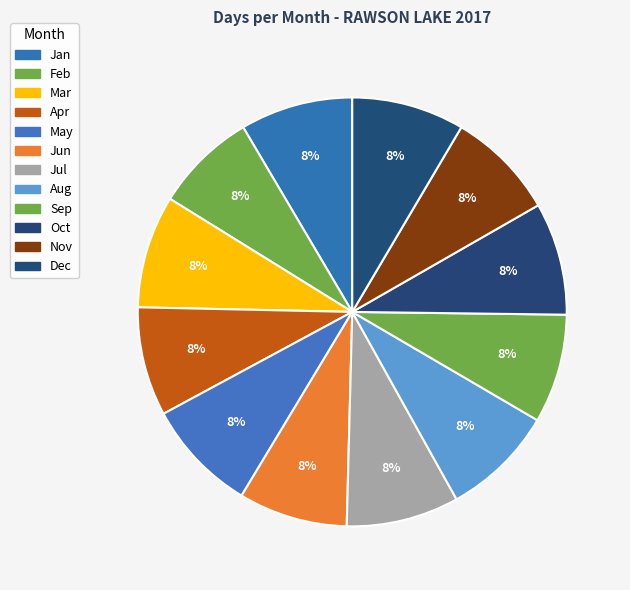

Does any single category account for the majority?

No